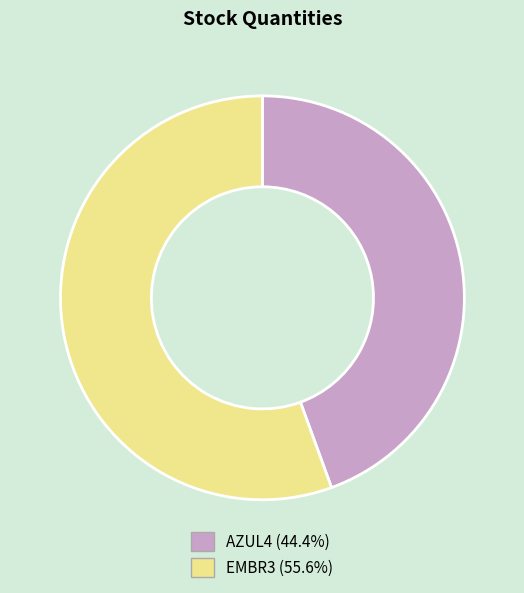

The AZUL4 slice represents 44% of the pie. True or false?

True